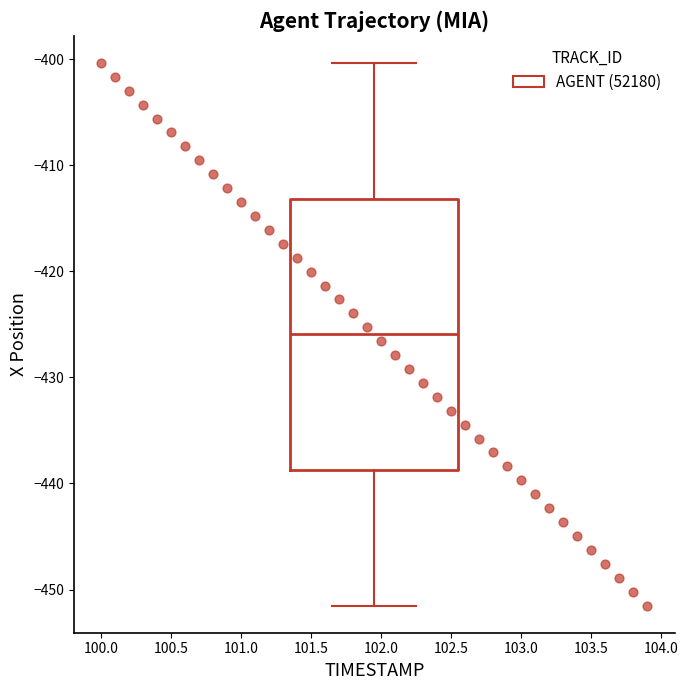

What is the range of X values (max minus min)?

3.9